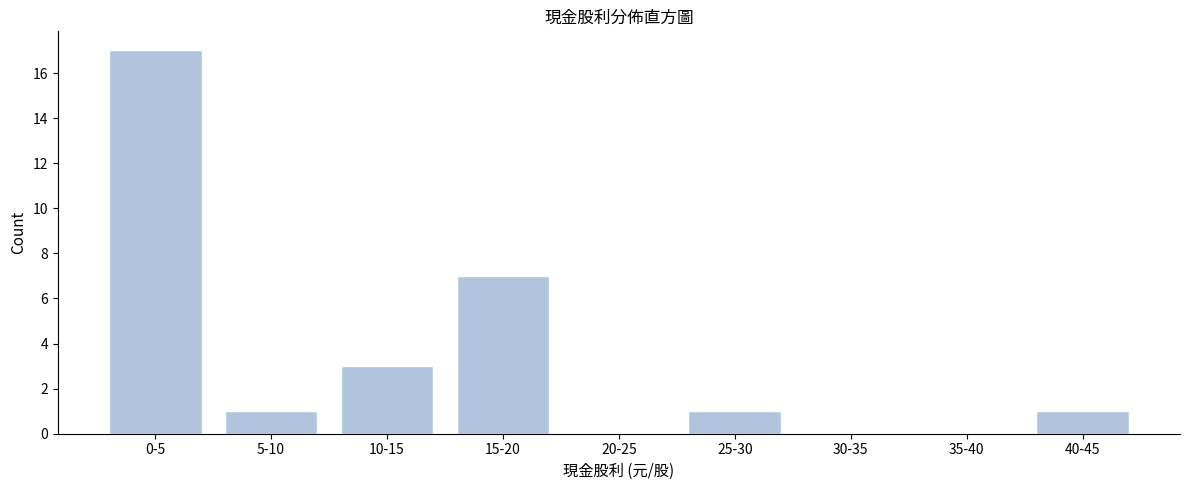

Reading right to left, transcribe all the data shown in this chart.

40-45=1	35-40=0	30-35=0	25-30=1	20-25=0	15-20=7	10-15=3	5-10=1	0-5=17